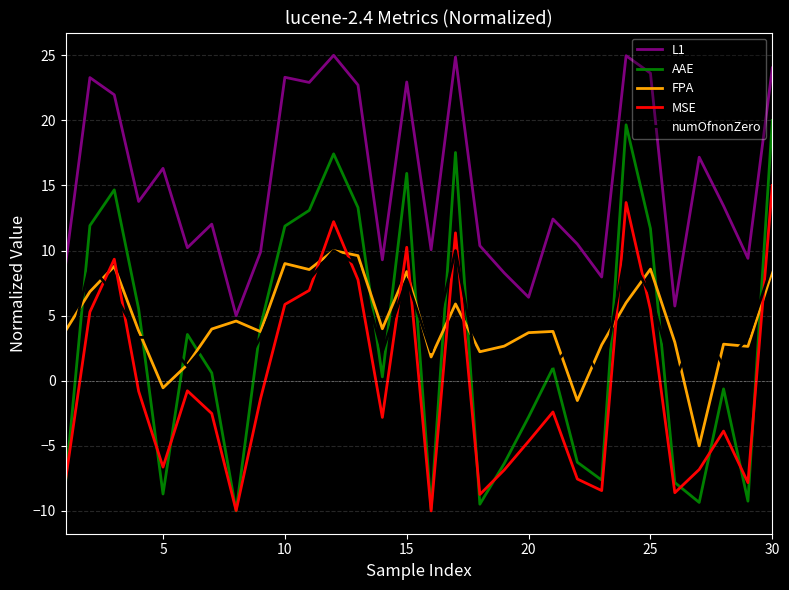

Which series has the widest spread of values?

AAE